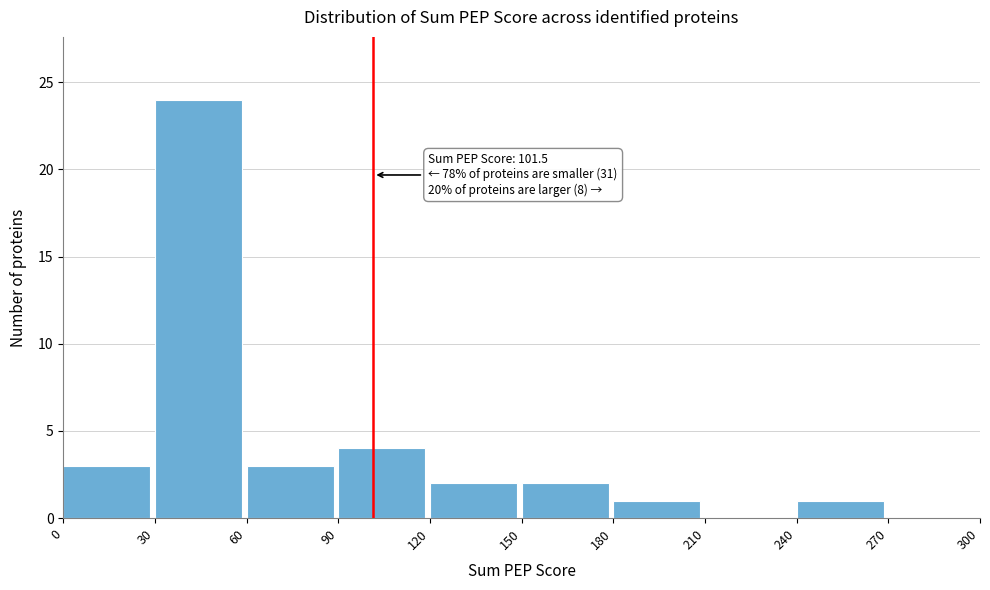

Over which range of the x-axis is the bar tallest?

30 to 60